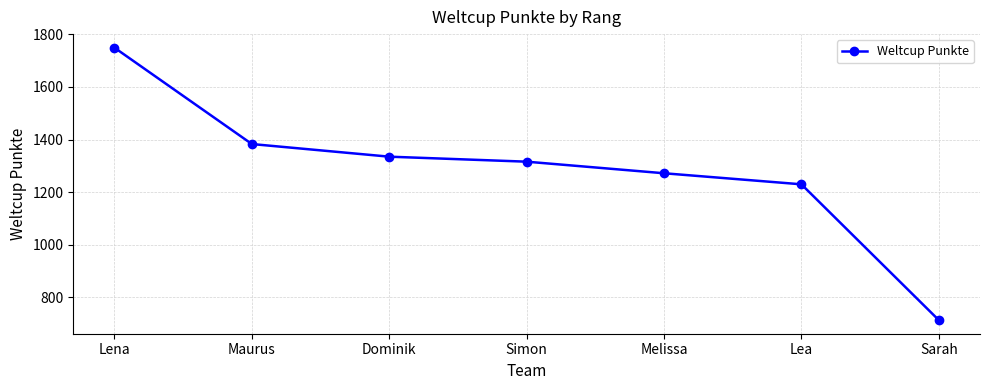

The value at Sarah is 1217. True or false?

False